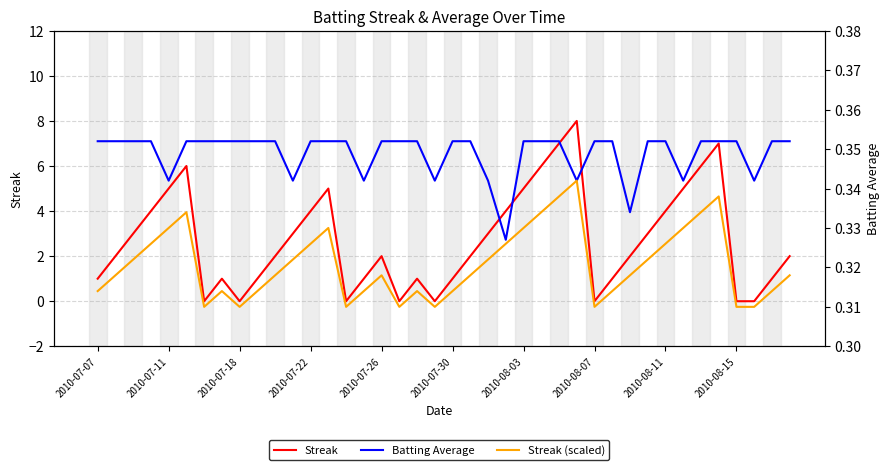

How many lines are shown in the chart?

3